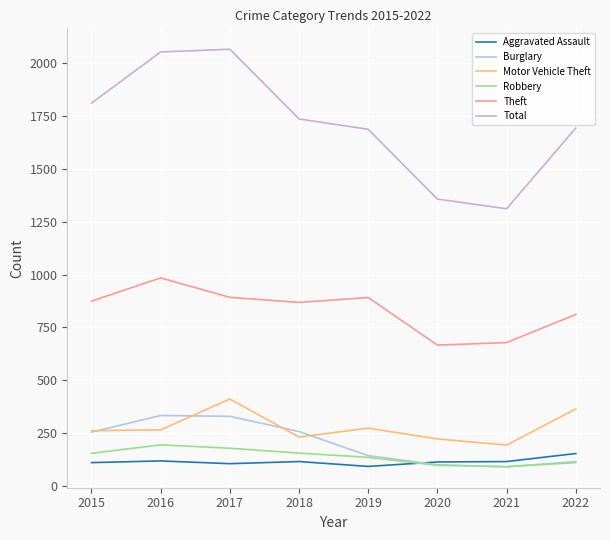

What is the sum of the Theft values at 2016 and 2022?

1795